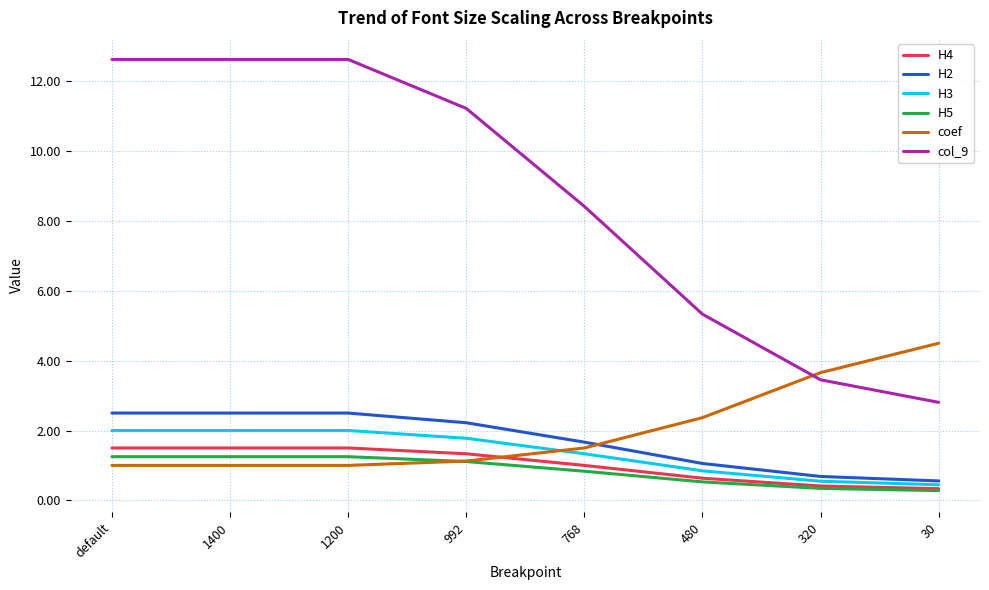

Is it true that coef equals 5.3 at 320?

False